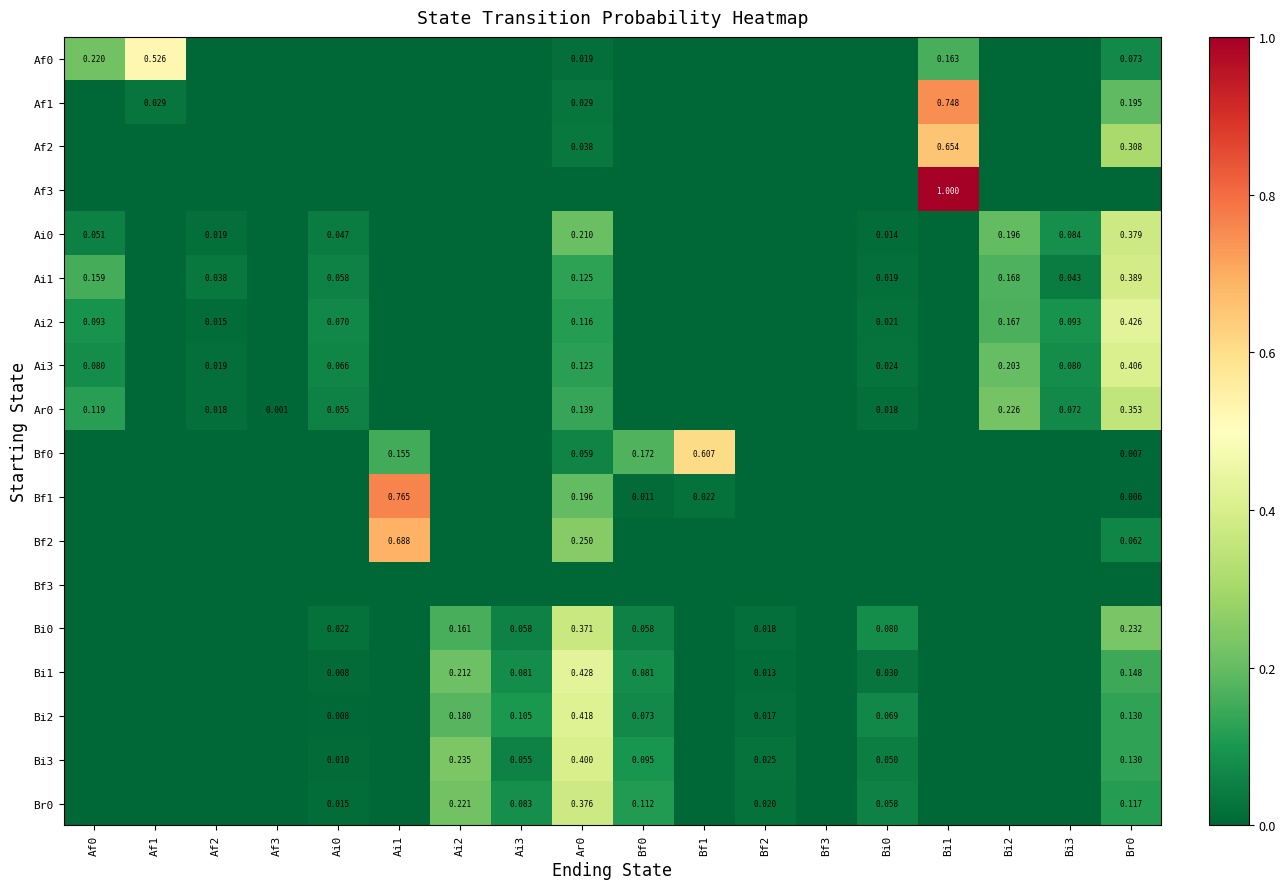

At which category is the sum across all series the highest?

Br0